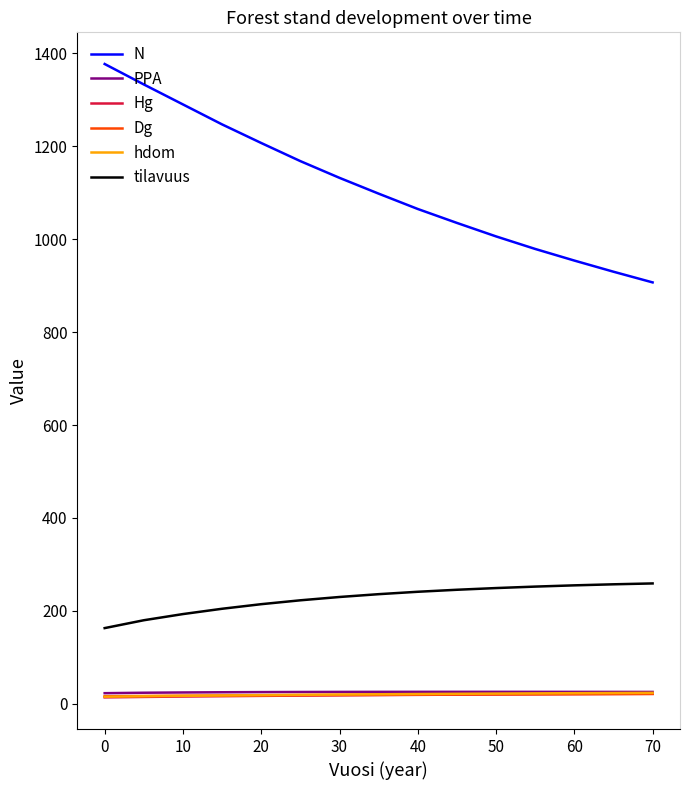

True or false: PPA and Hg cross at least once.

False